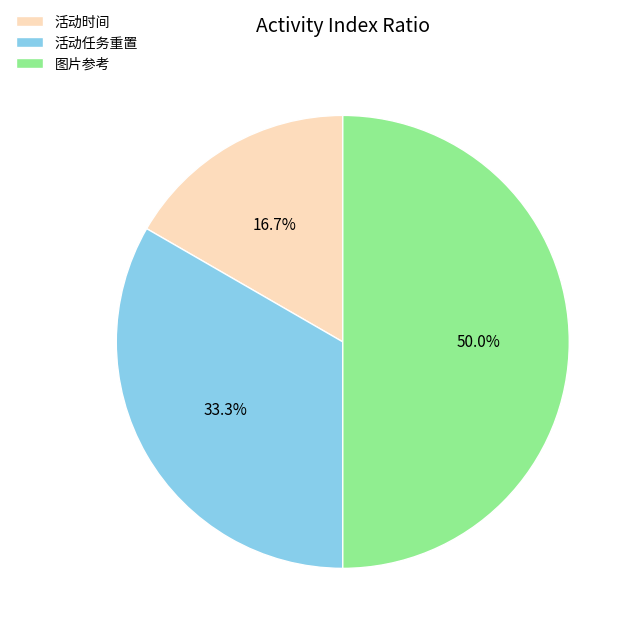

How many slices are in this pie chart?

3